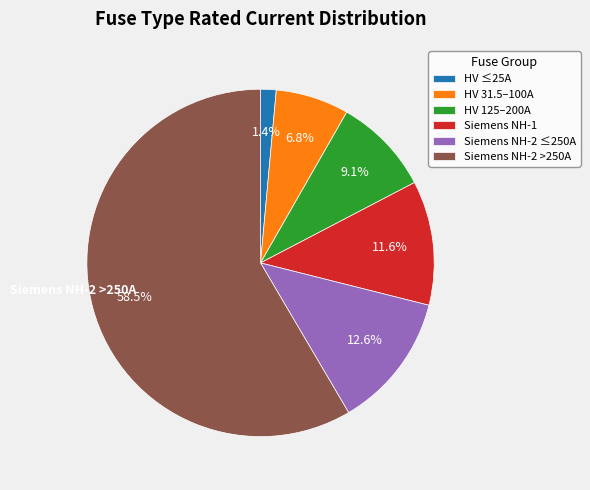

How much of the chart is everything except HV 31.5–100A?

93.2%